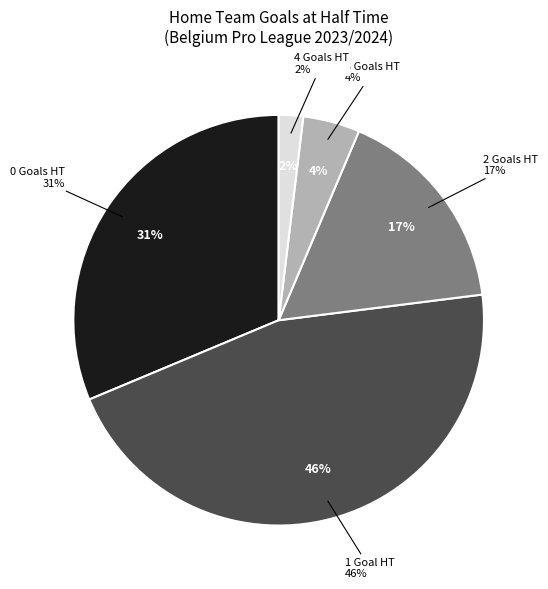

Does 2 account for over 50% of the chart?

No